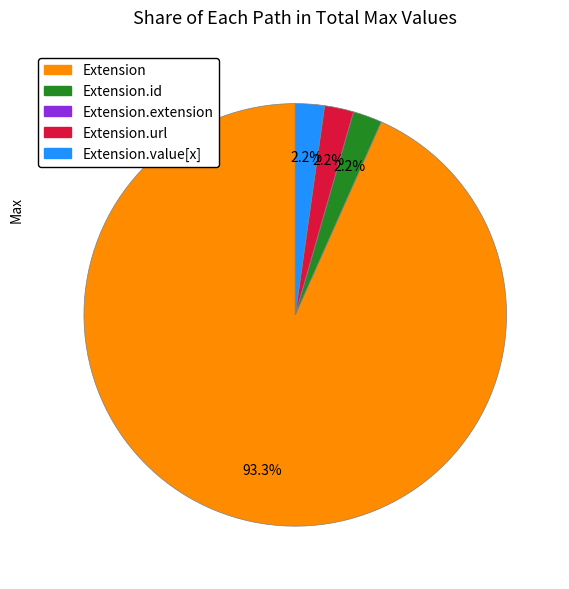

To the nearest percent, what is the difference between the largest and smallest slice percentages?

93%